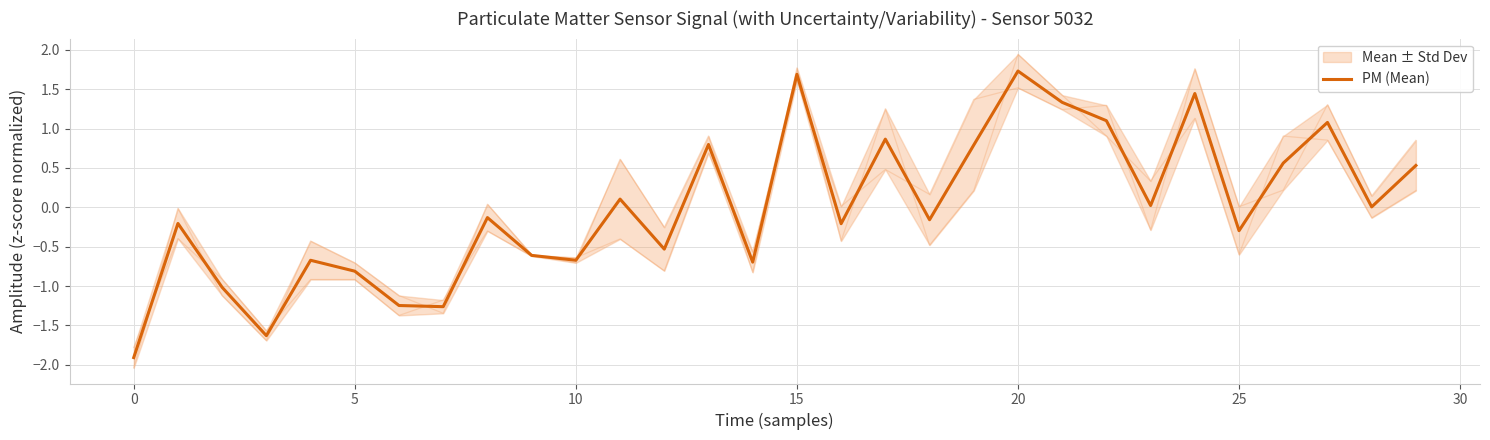

Is this an area chart (filled region under the line)?

No